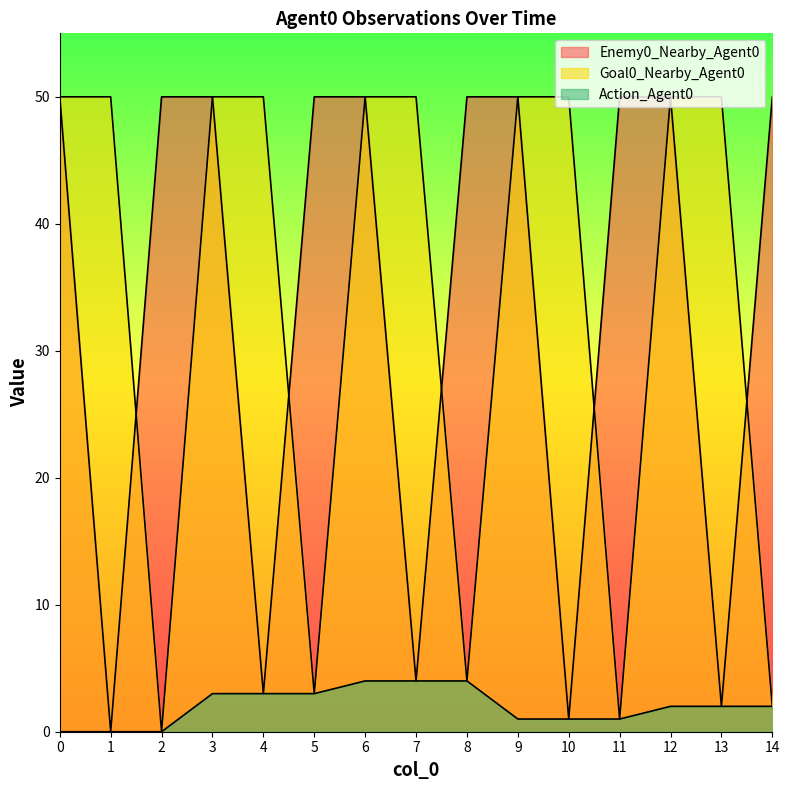

Reading left to right, what are all the values shown in this chart?

Enemy0_Nearby_Agent0: 0=50	1=0	2=50	3=50	4=3	5=50	6=50	7=4	8=50	9=50	10=1	11=50	12=50	13=2	14=50
Goal0_Nearby_Agent0: 0=50	1=50	2=0	3=50	4=50	5=3	6=50	7=50	8=4	9=50	10=50	11=1	12=50	13=50	14=2
Action_Agent0: 0=0	1=0	2=0	3=3	4=3	5=3	6=4	7=4	8=4	9=1	10=1	11=1	12=2	13=2	14=2